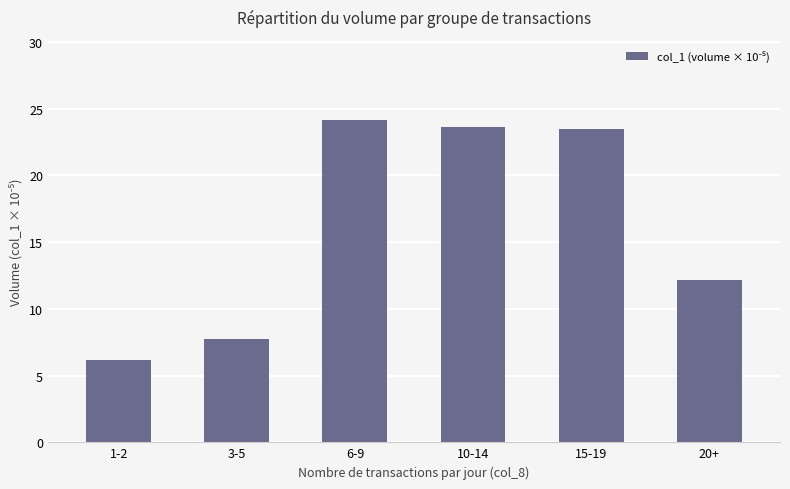

At which category does the chart reach its peak across all series?

6-9